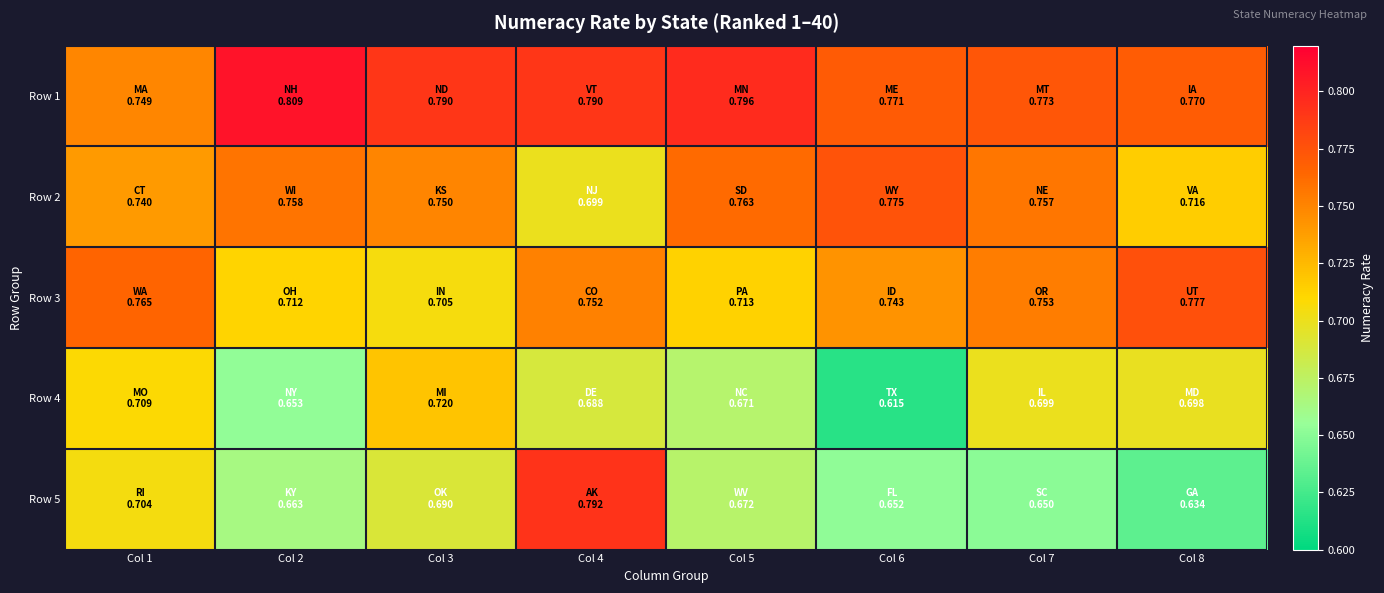

What is the spread (max minus min) of values at Col 2?

0.2